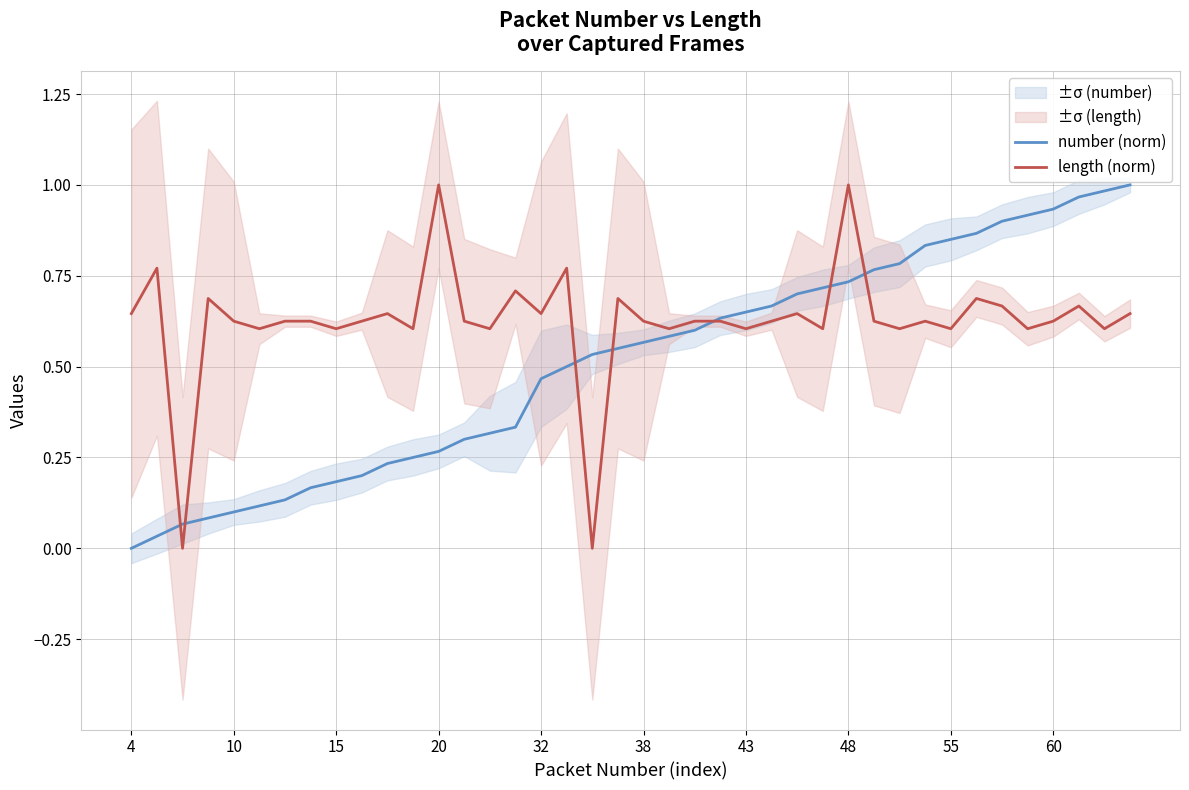

True or false: number (norm) has a value of 0.7 at 32.

False